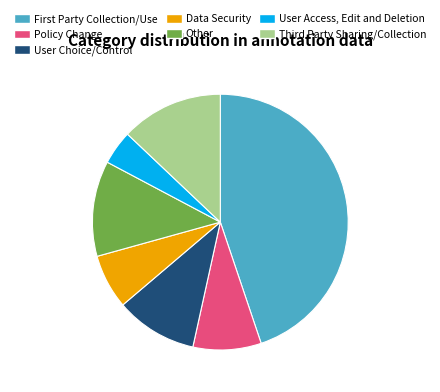

Rank the categories by value from highest to lowest.

First Party Collection/Use, Third Party Sharing/Collection, Other, User Choice/Control, Policy Change, Data Security, User Access, Edit and Deletion